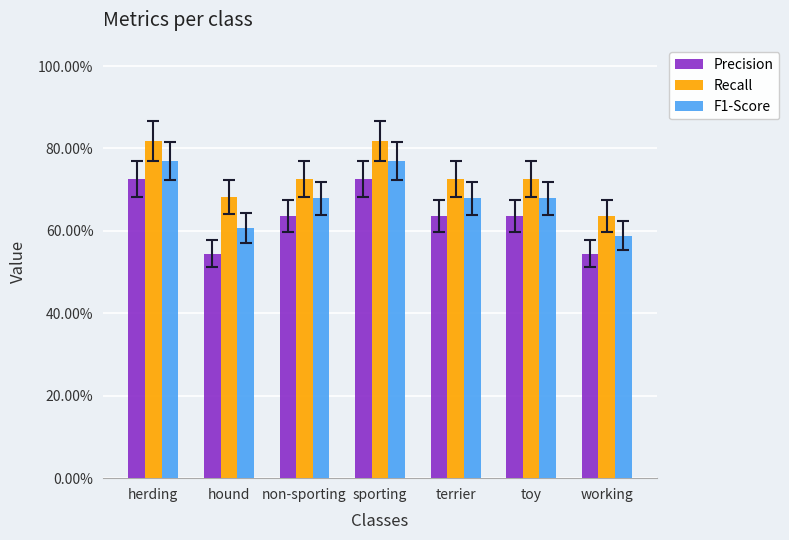

Which series changed the most between non-sporting and terrier?

Precision